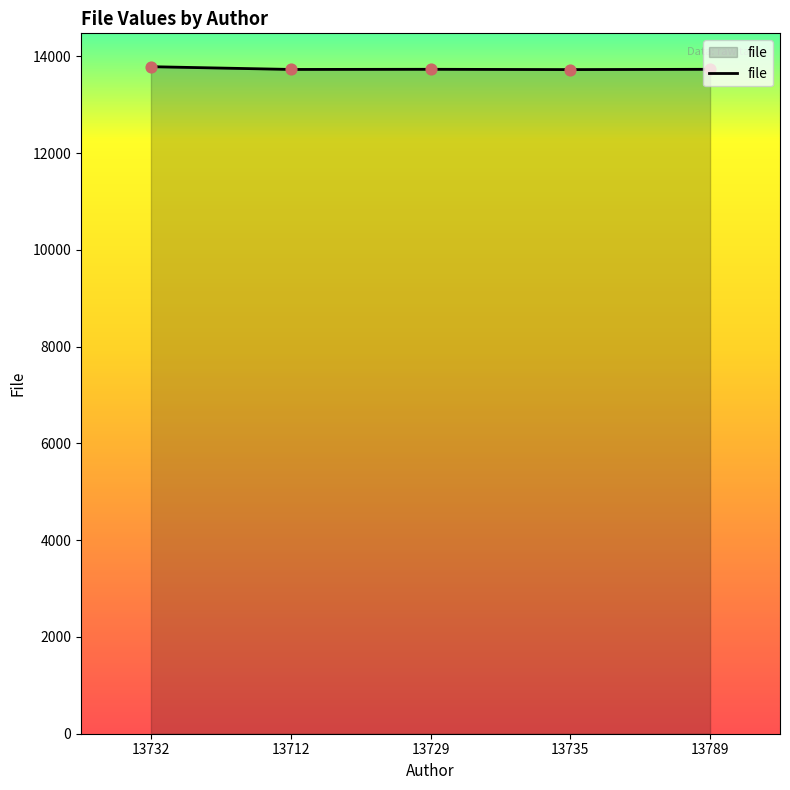

What is the ratio of the value at 13732 to the value at 13735?

1.0